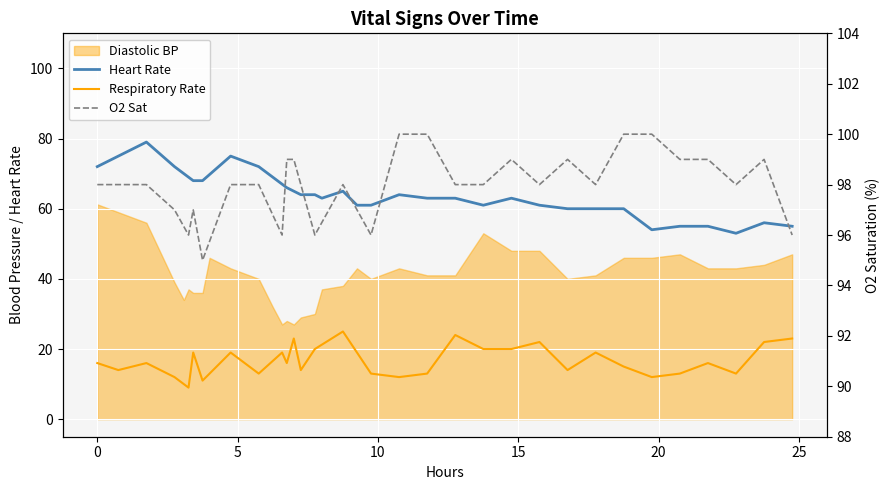

What is the average value of the Respiratory Rate series?

16.5